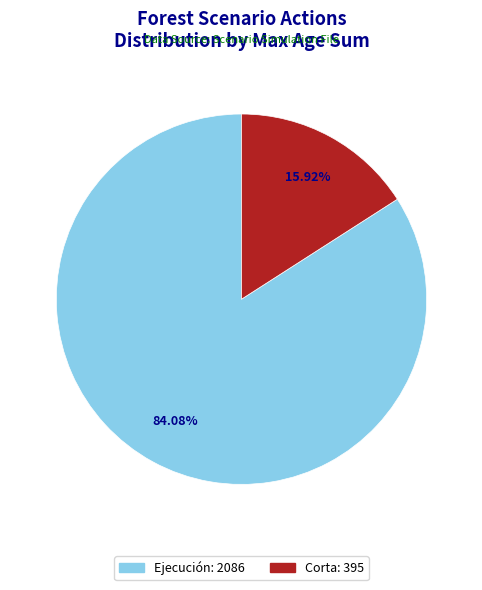

Is there any slice that represents more than half of the pie?

Yes